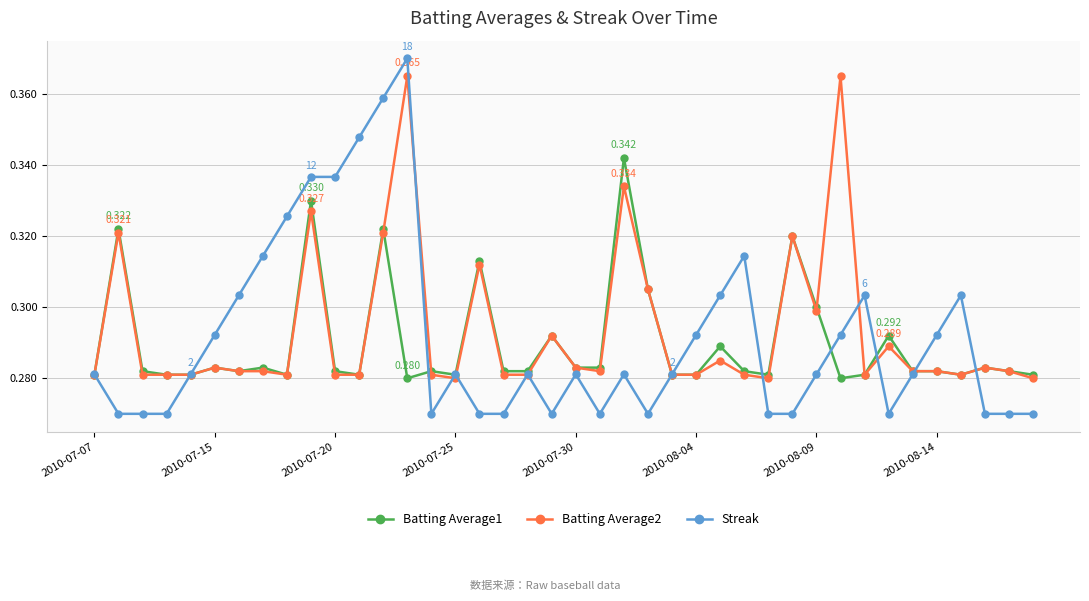

Rank the series by their maximum value, from lowest to highest.

Batting Average1, Batting Average2, Streak